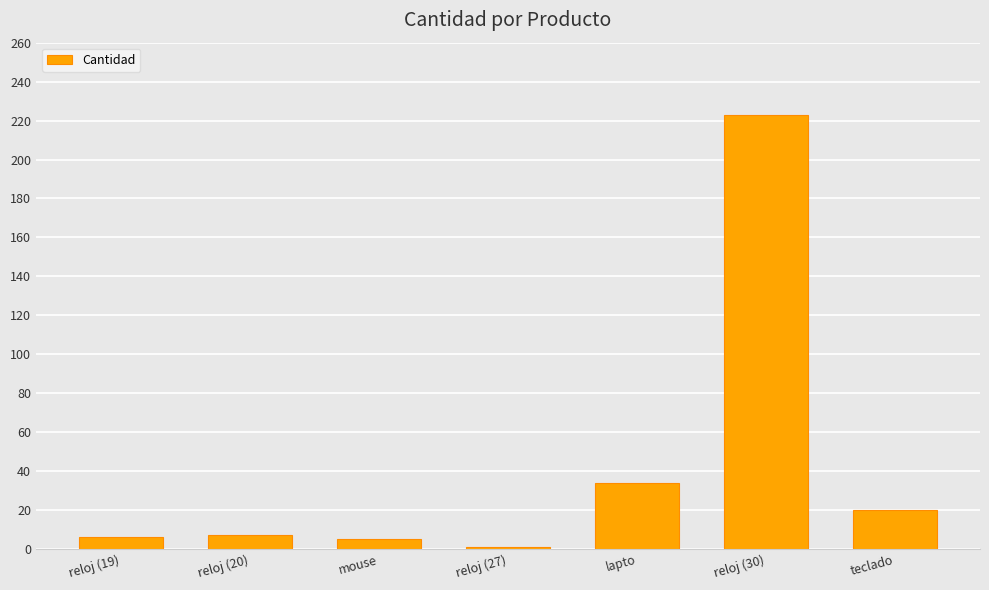

What is the minimum value shown in the chart?

1